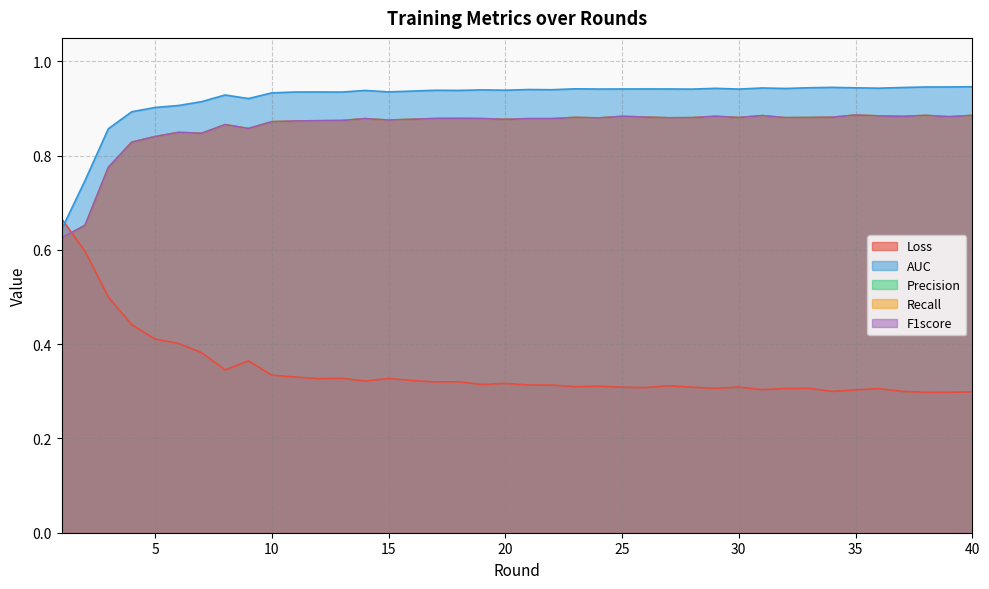

Does the chart display data point markers on the line(s)?

No